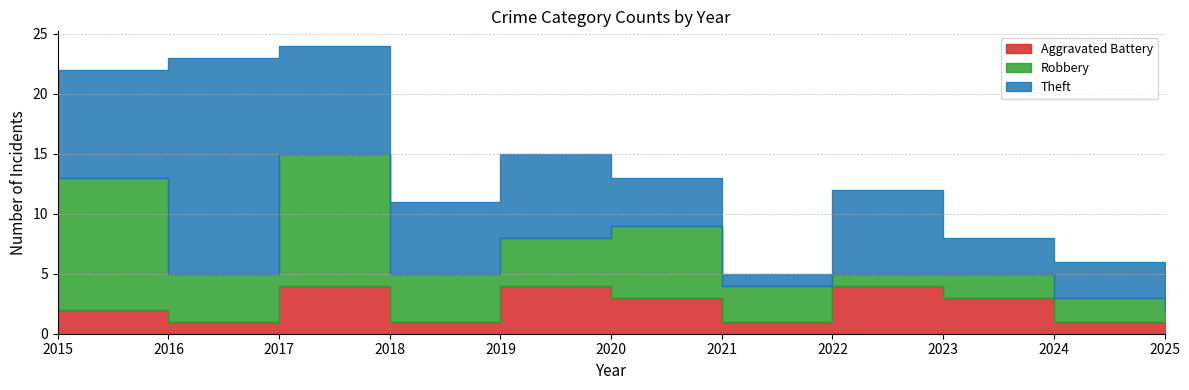

How many lines are shown in the chart?

3